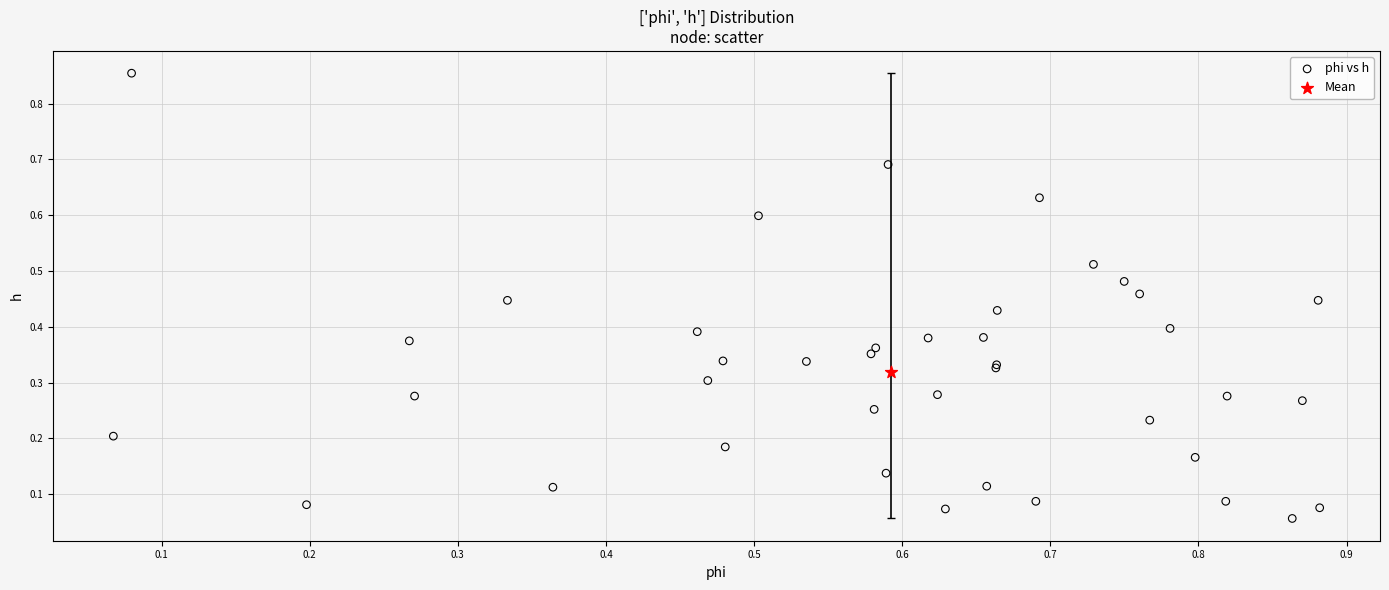

What are all the series names shown in the legend?

phi vs h, Mean